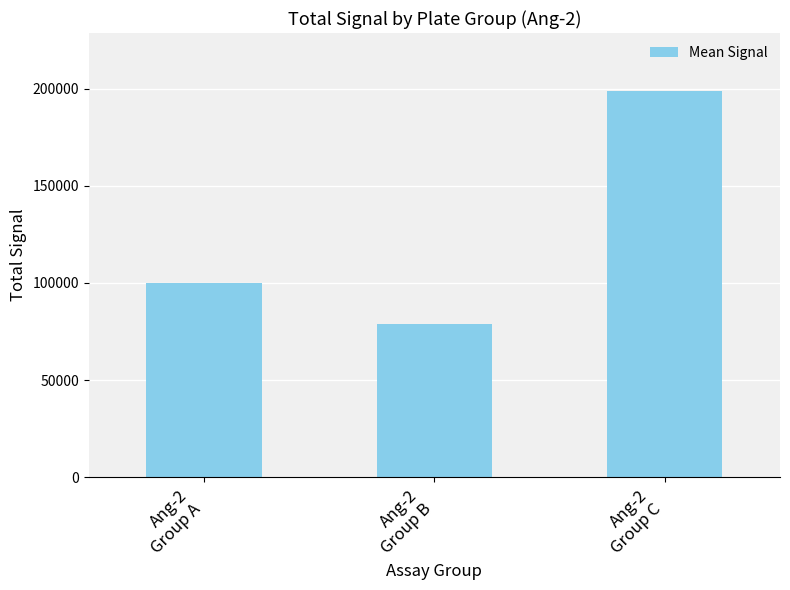

Is it true that the value at Ang-2
Group C is 198747?

True